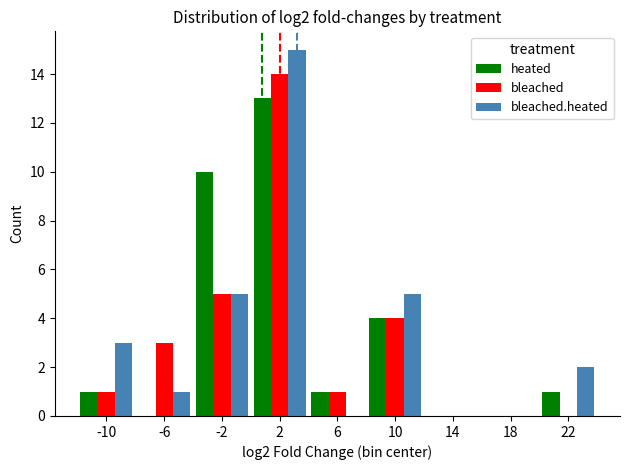

Is it true that bleached equals 1 at -10?

True